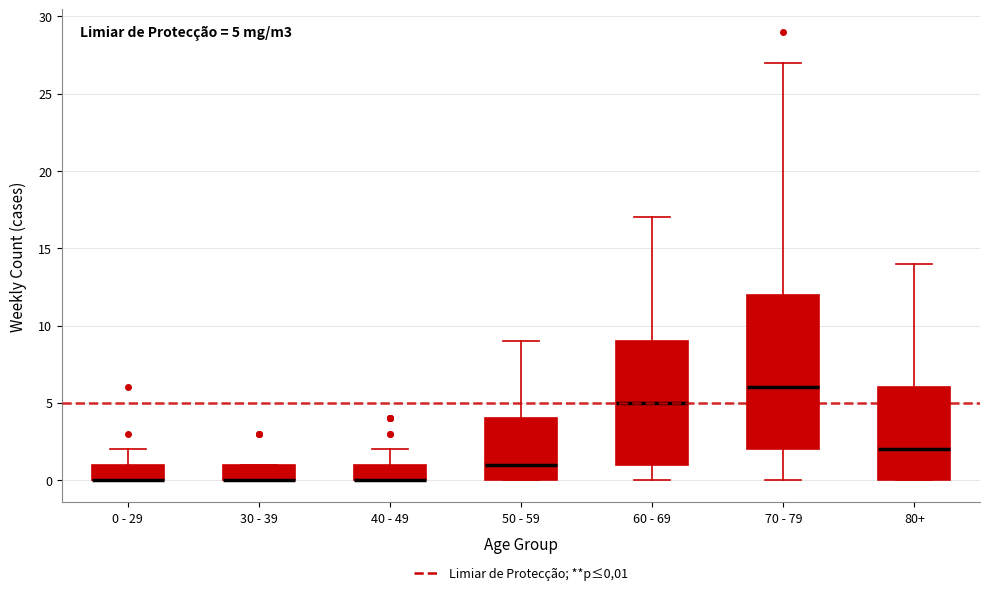

Which box is the tallest, from its lower edge to its upper edge?

70 - 79